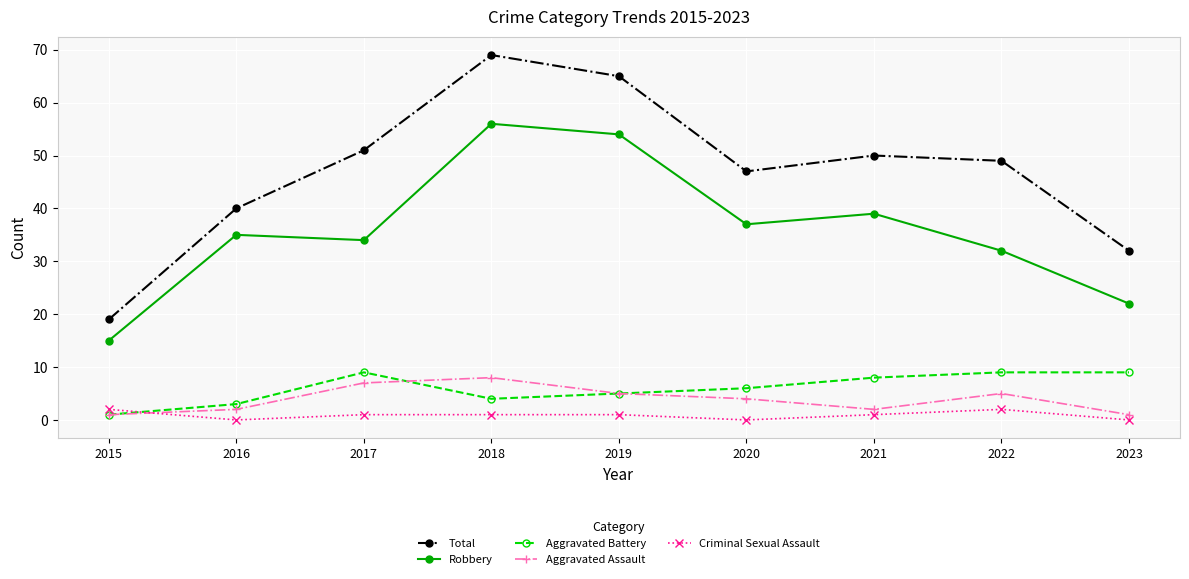

What is the maximum value for Robbery?

56